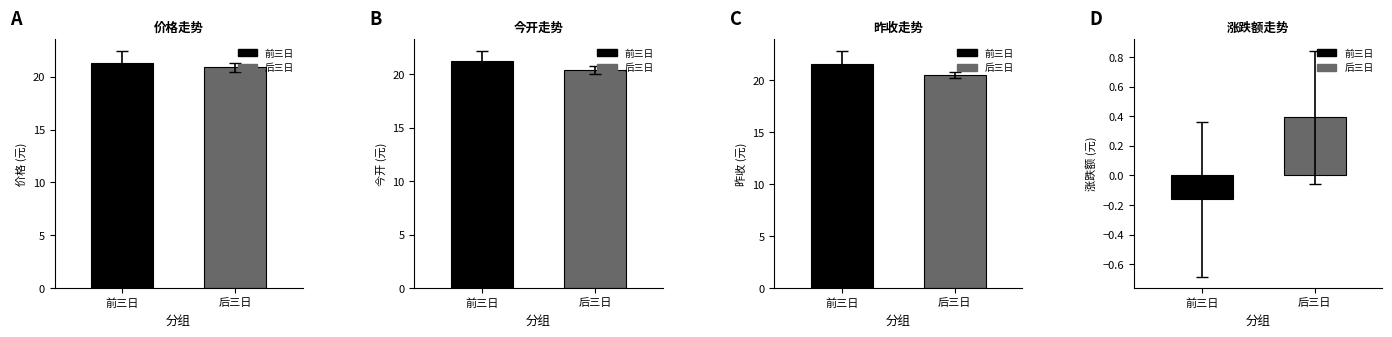

How many bars are there in each group?

4